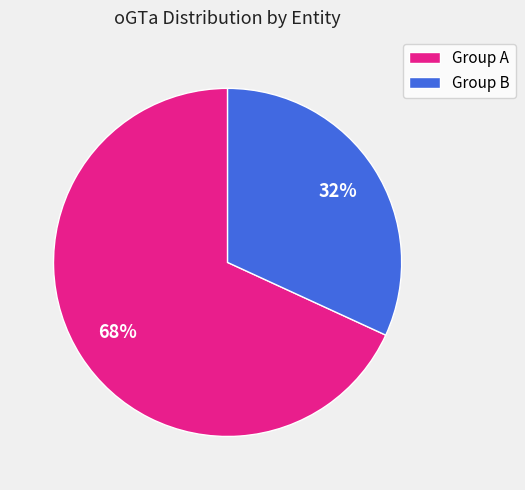

Is there any slice that represents more than half of the pie?

Yes